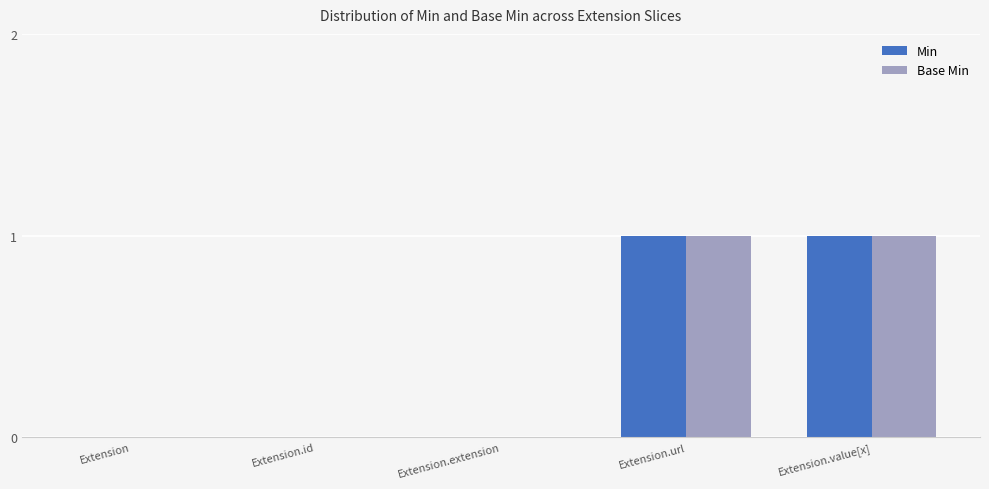

The Base Min series shows 1 at Extension.url. True or false?

True